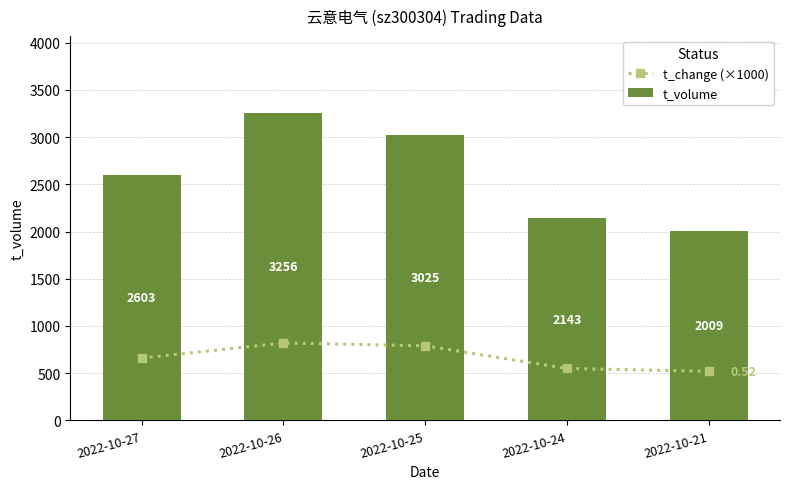

Is the value of t_volume at 2022-10-25 greater than the value of t_change (×1000) at 2022-10-25?

Yes